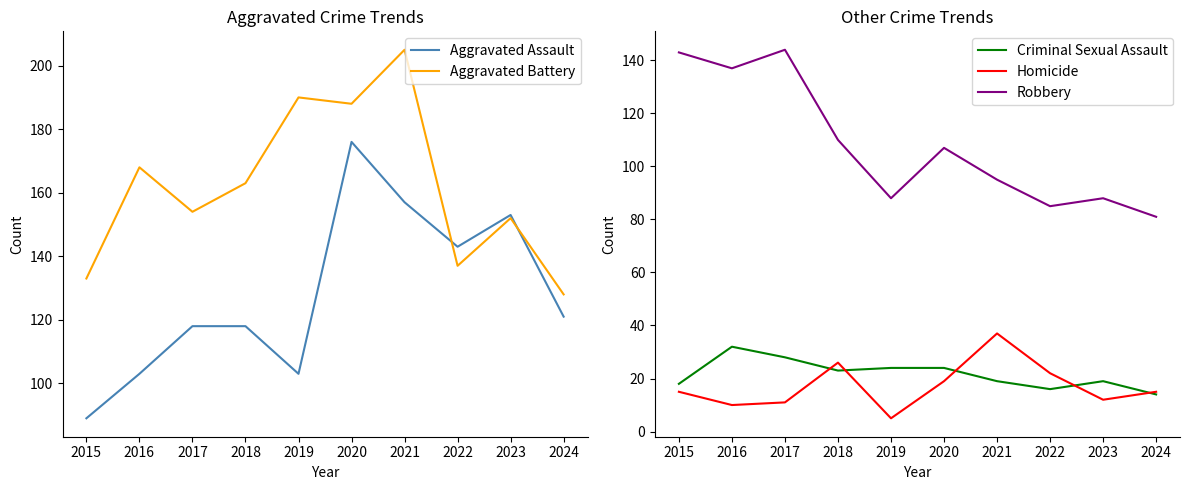

Is the value of Homicide at 2016 greater than the value of Criminal Sexual Assault at 2018?

No